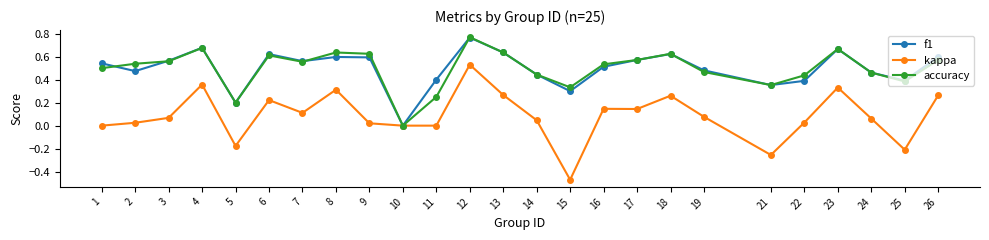

True or false: kappa has a value of -0.2 at 5.

True